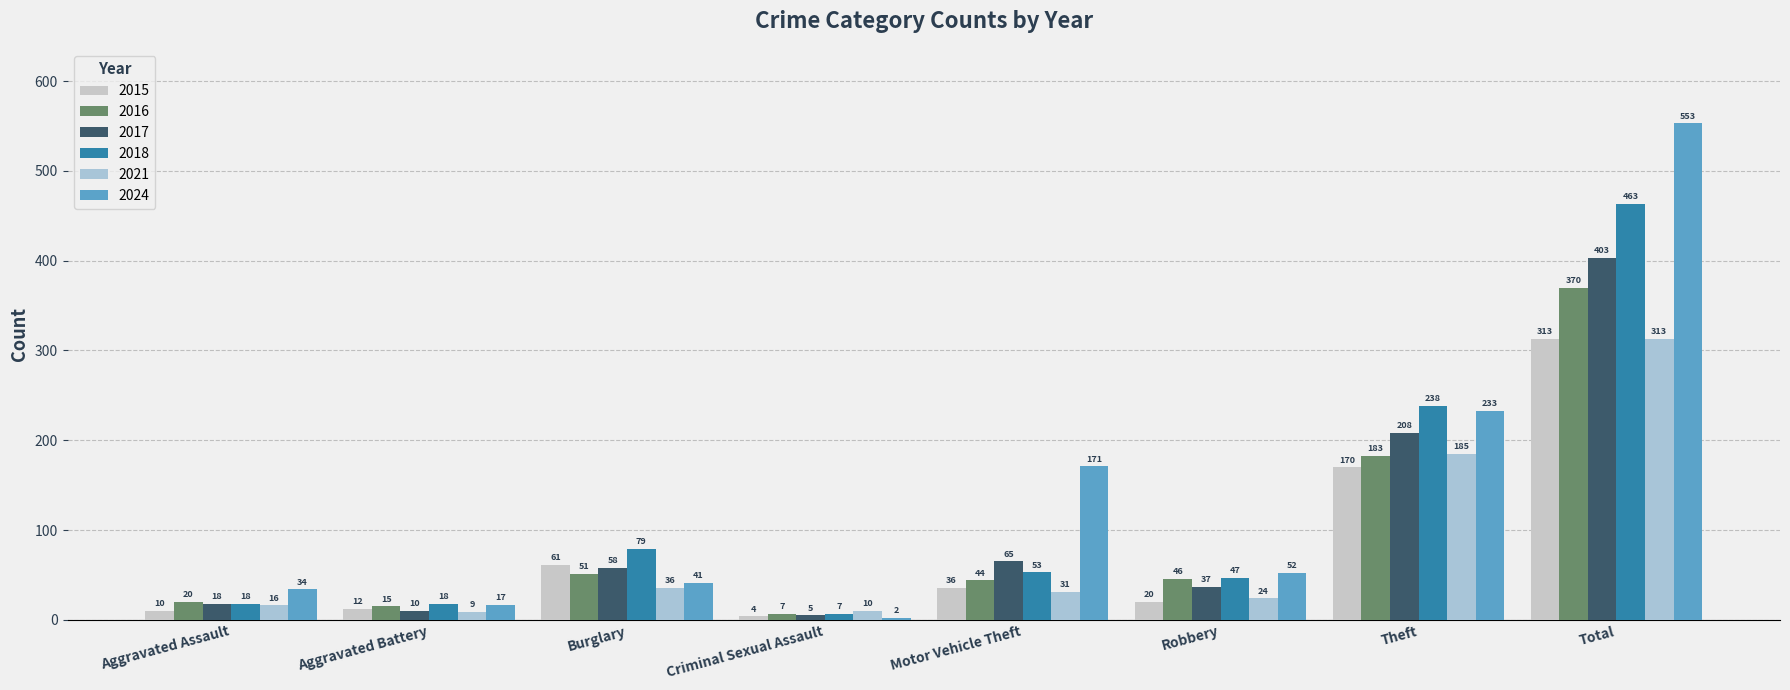

How many bars are there in total?

48